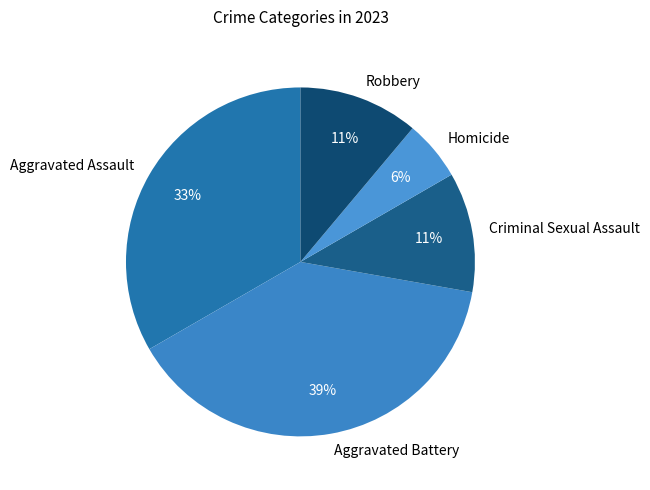

What is the smallest slice in the pie chart?

Homicide